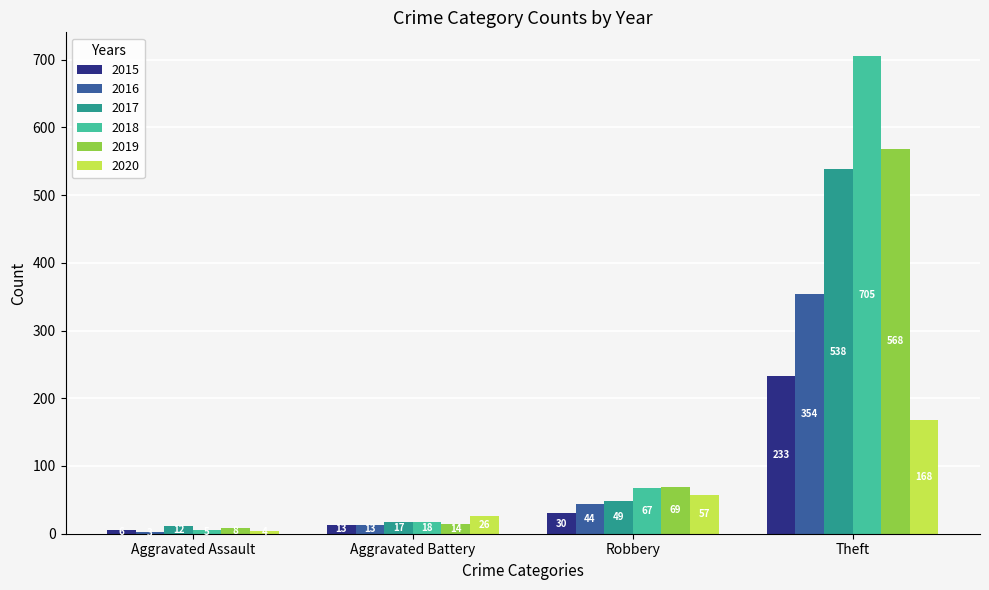

Is the value of 2016 at Aggravated Assault greater than the value of 2018 at Robbery?

No